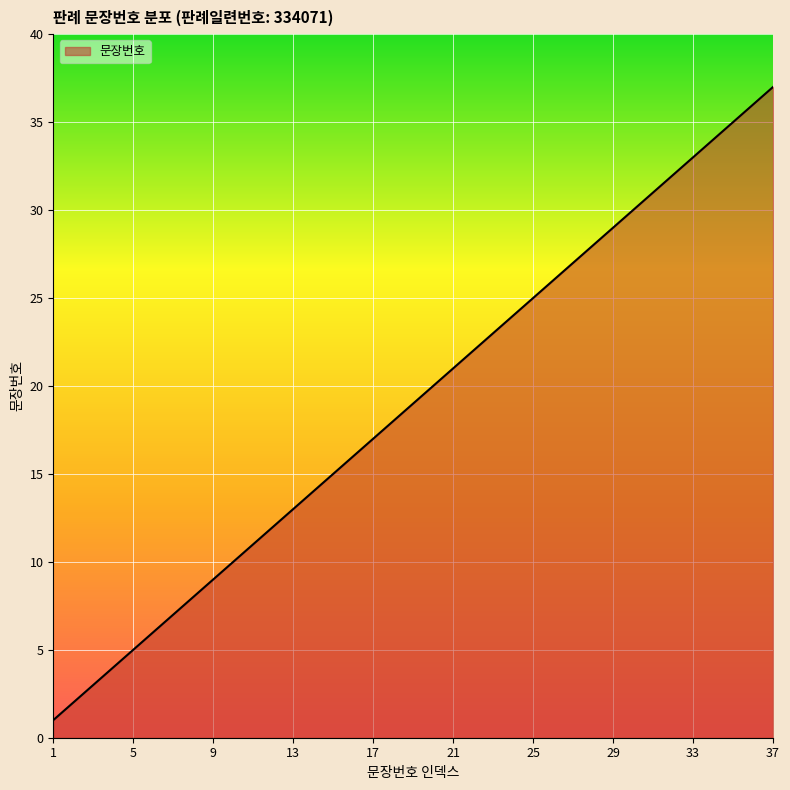

What is the difference between the maximum and minimum values?

36